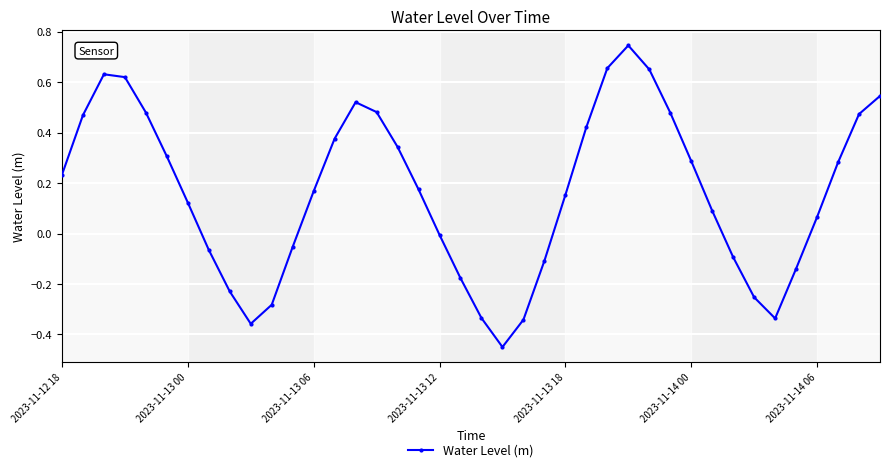

What is the sum of all values?

6.5